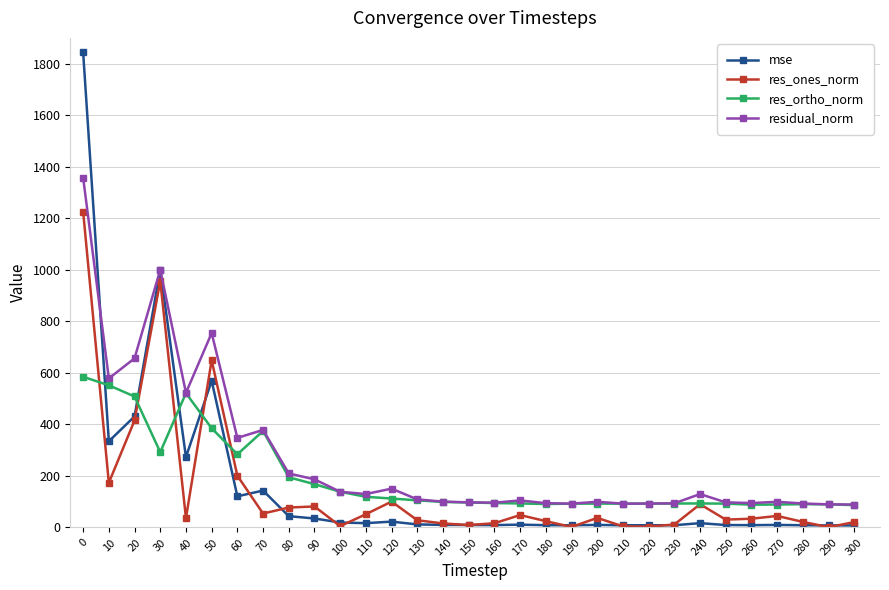

True or false: res_ortho_norm has more than 2 interior local peaks.

True